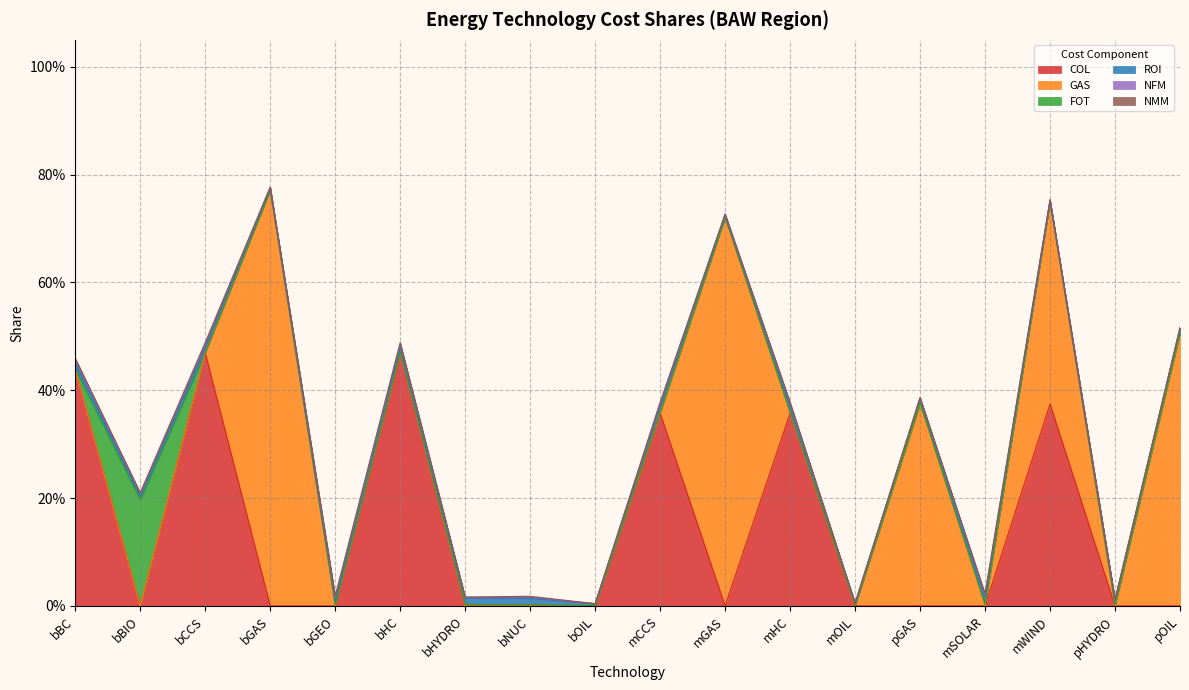

At which category does FOT reach its first local valley?

bGAS